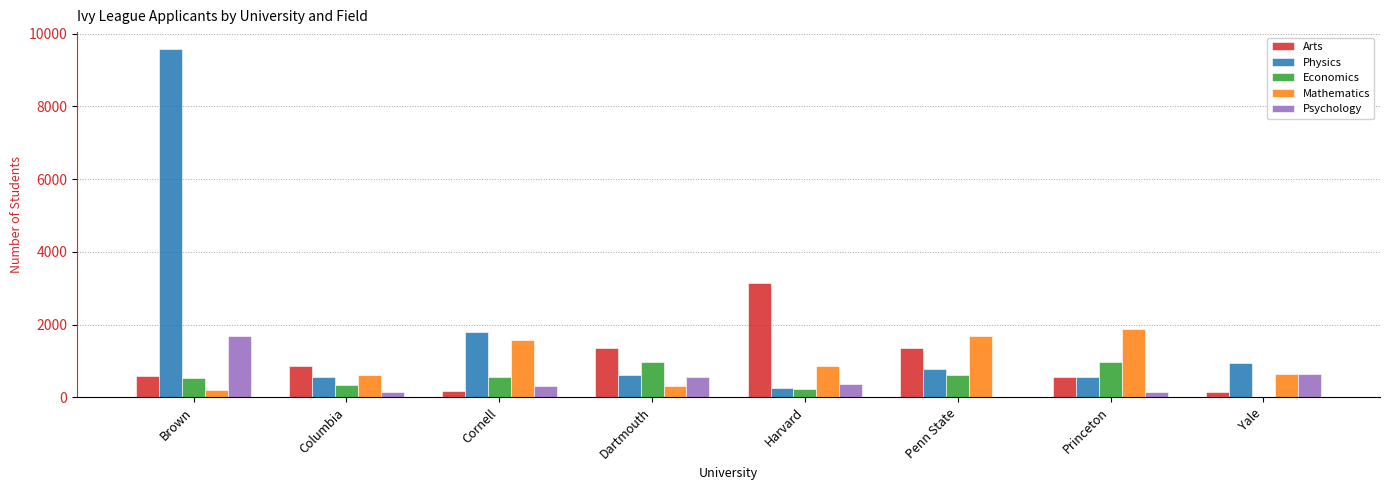

What is the difference between the Arts values at Harvard and Brown?

2564